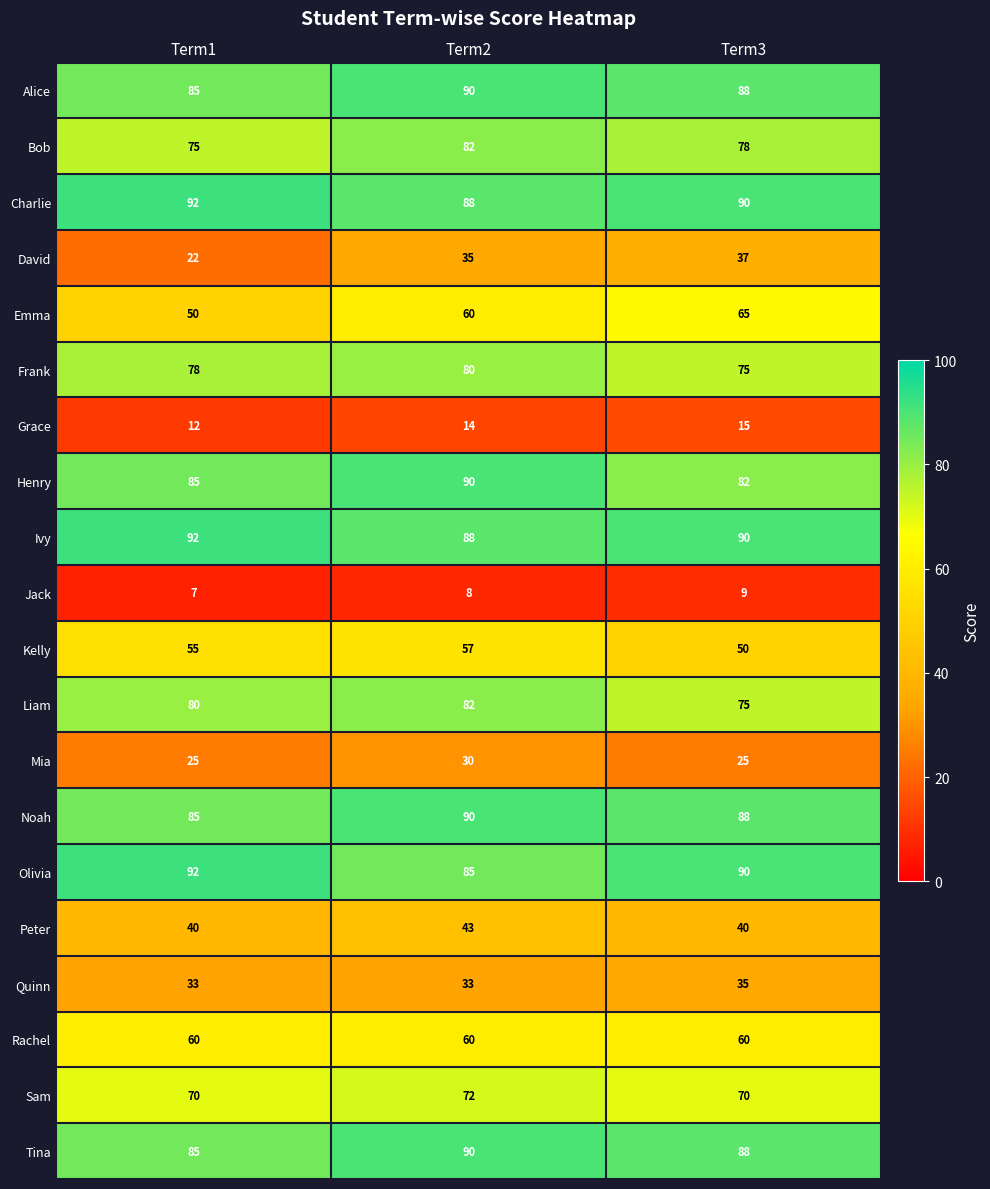

True or false: Sam has a value of 70 at Term3.

True